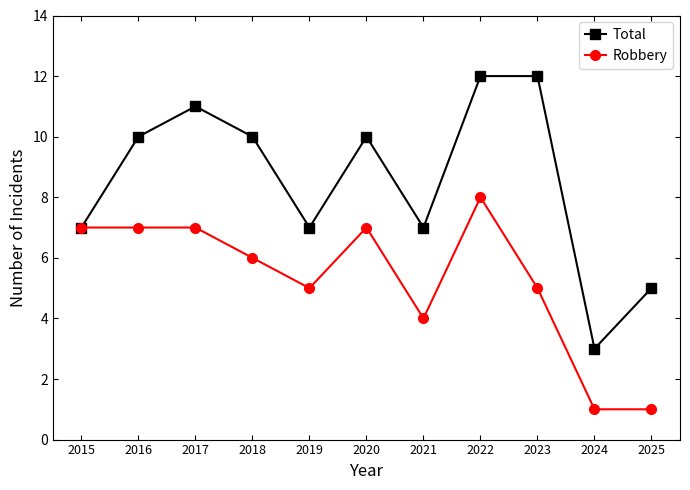

List the series in order of their overall mean, highest first.

Total, Robbery